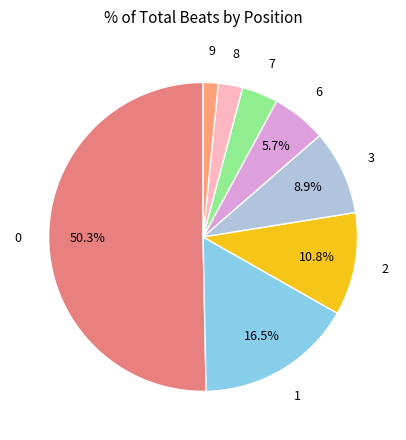

Rank the categories by value from lowest to highest.

9, 8, 7, 6, 3, 2, 1, 0